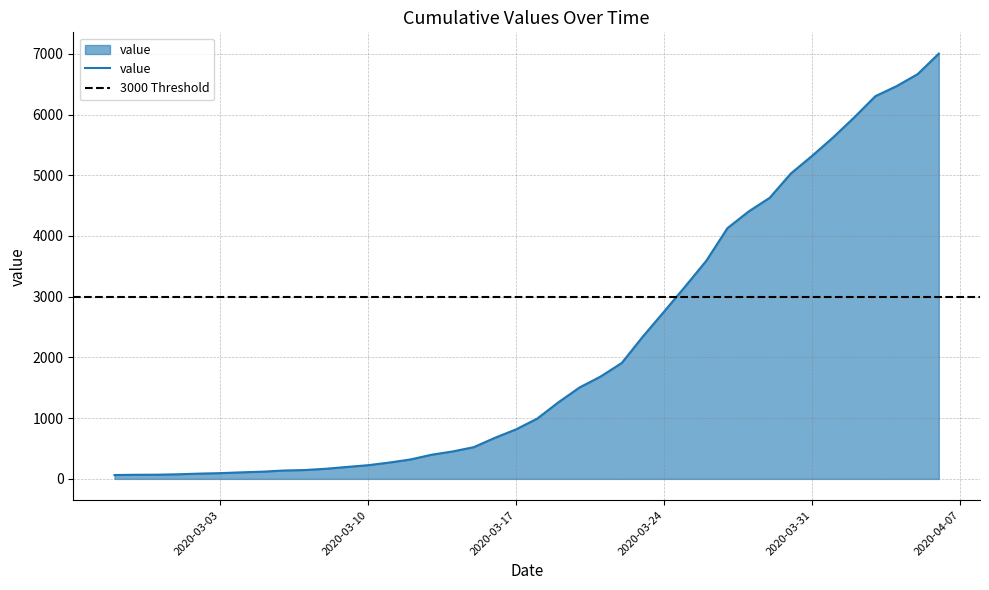

How many data points does each series have?

40